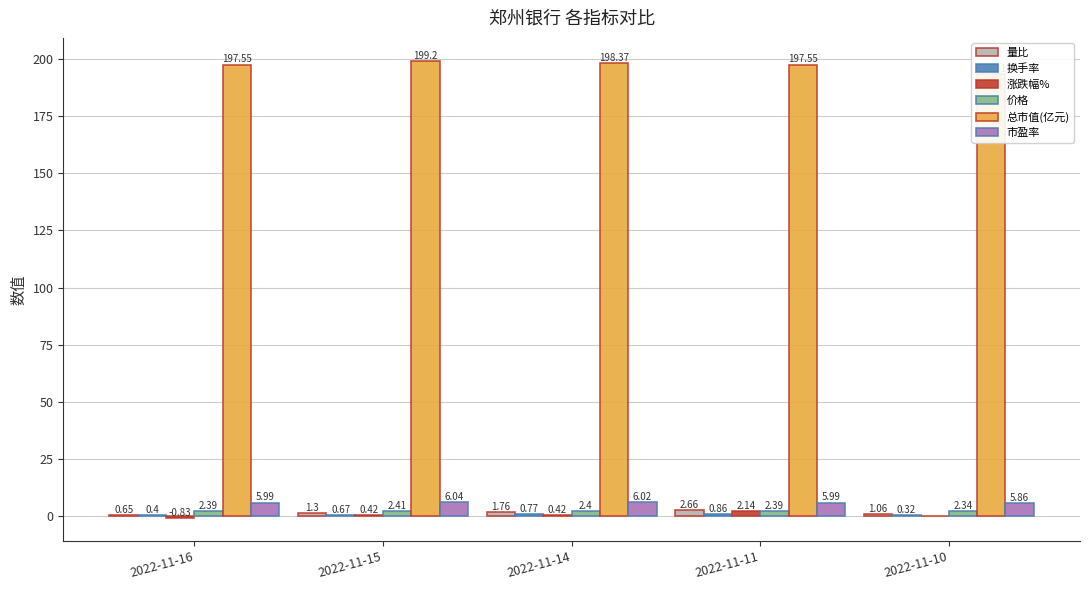

Is the value of 价格 at 2022-11-14 greater than the value of 换手率 at 2022-11-15?

Yes